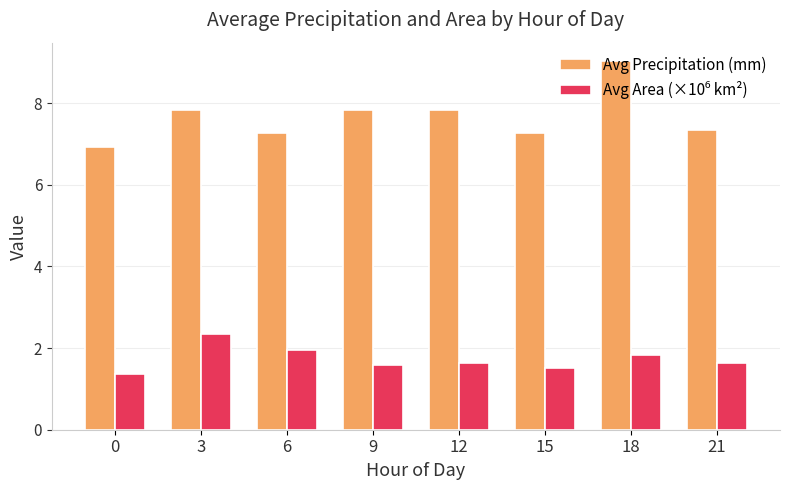

What is the average value of the Avg Precipitation (mm) series?

7.7